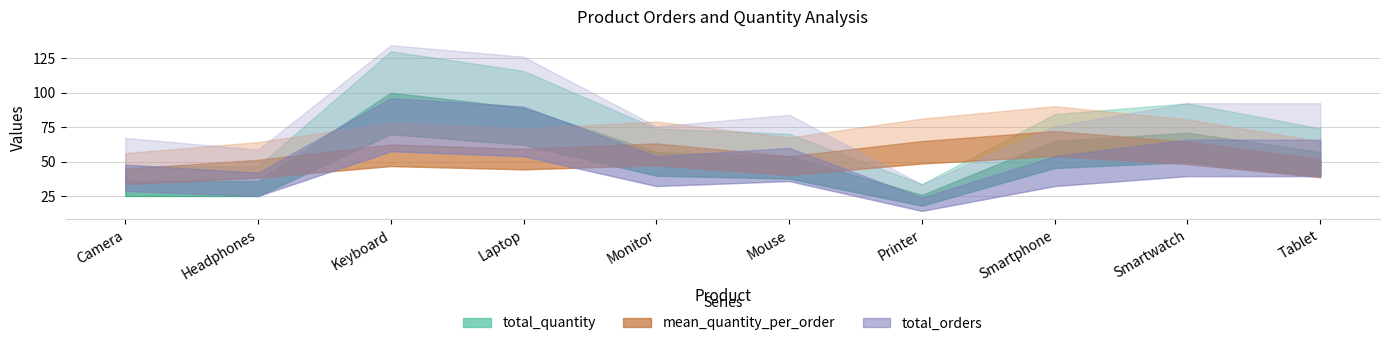

List the labels in order of total_quantity value, largest first.

Keyboard, Laptop, Smartwatch, Smartphone, Monitor, Tablet, Mouse, Camera, Headphones, Printer